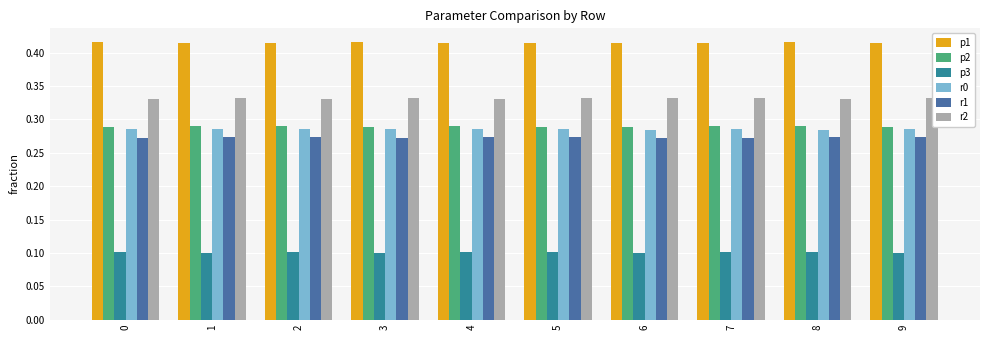

Does the chart contain stacked bars?

No